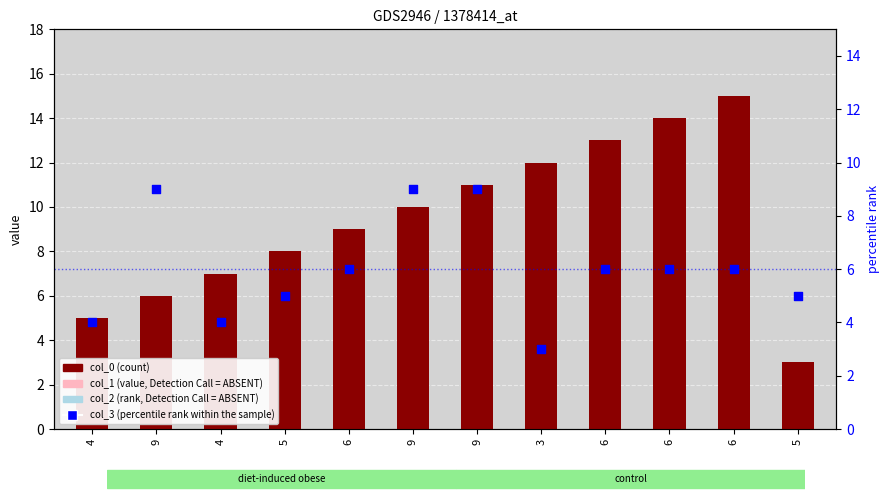

Which series has the largest Y range (max minus min)?

col_0 (count)